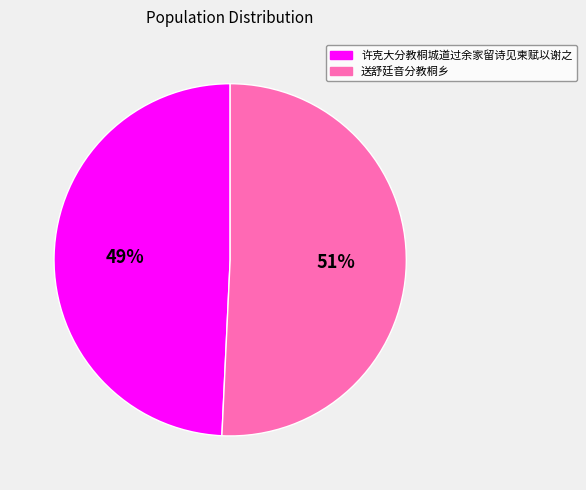

To the nearest percent, what is the combined percentage of 送舒廷音分教桐乡 and 许克大分教桐城道过余家留诗见柬赋以谢之?

100%